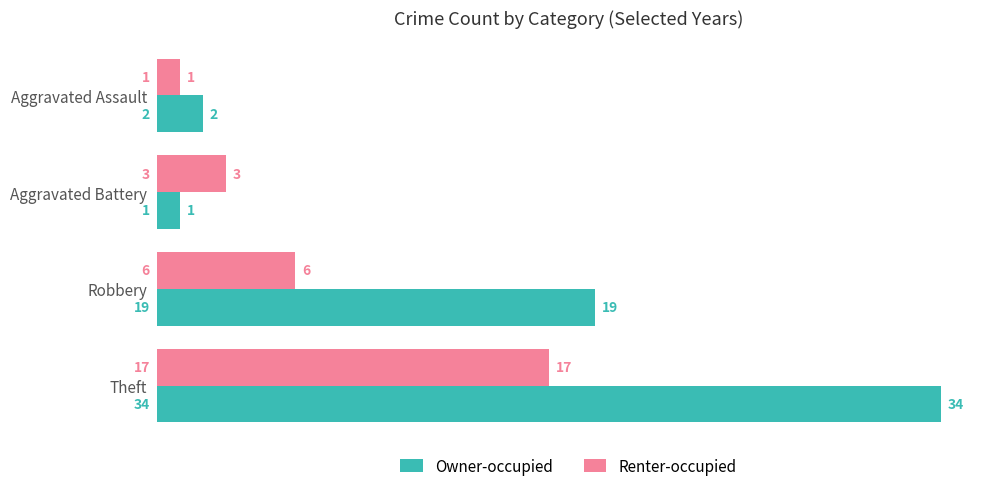

Is it true that Renter-occupied equals 1 at Aggravated Assault?

True